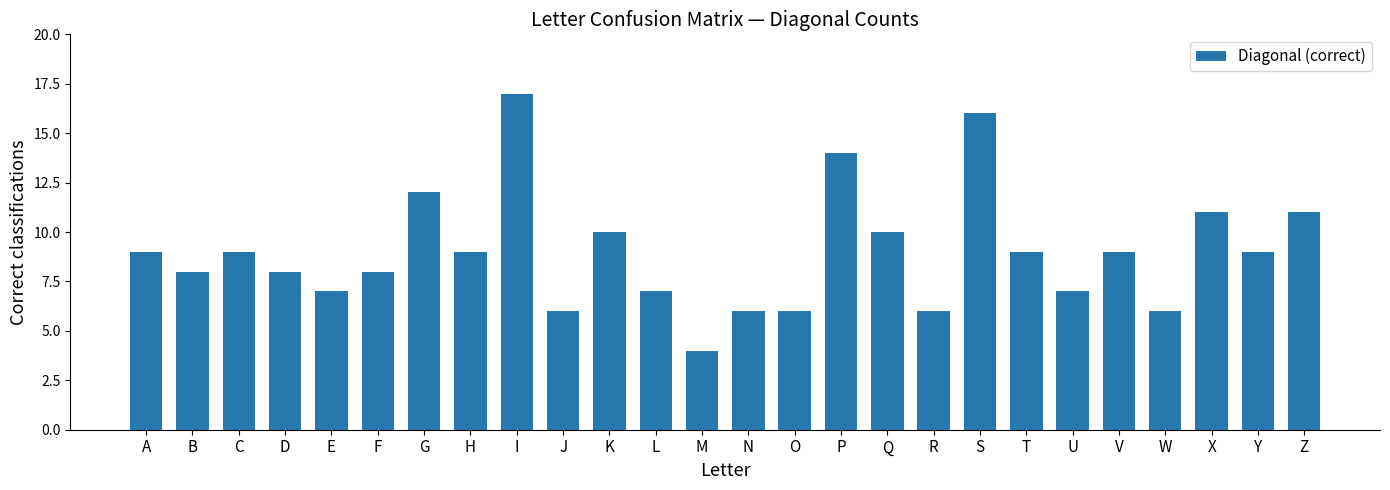

What is the difference between the maximum and minimum values?

13